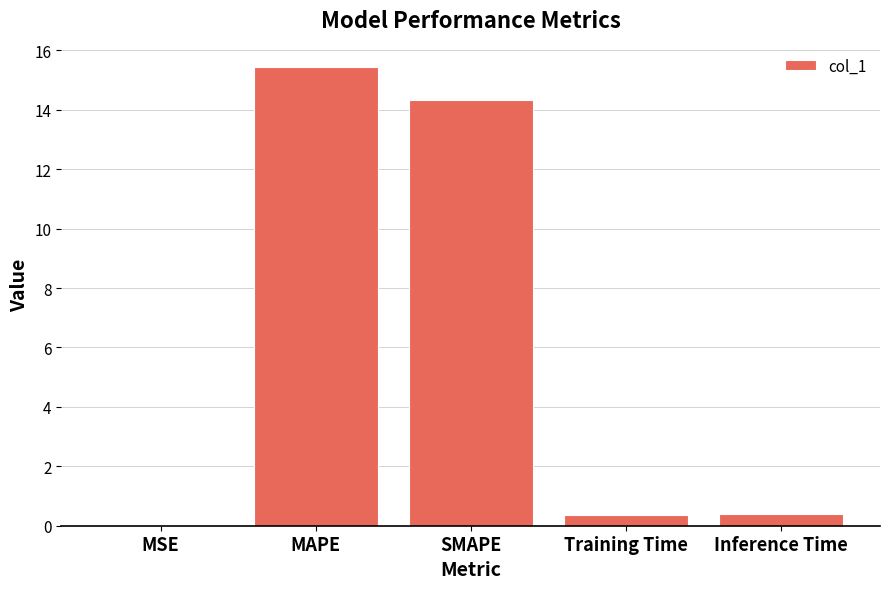

What is the average value?

6.1